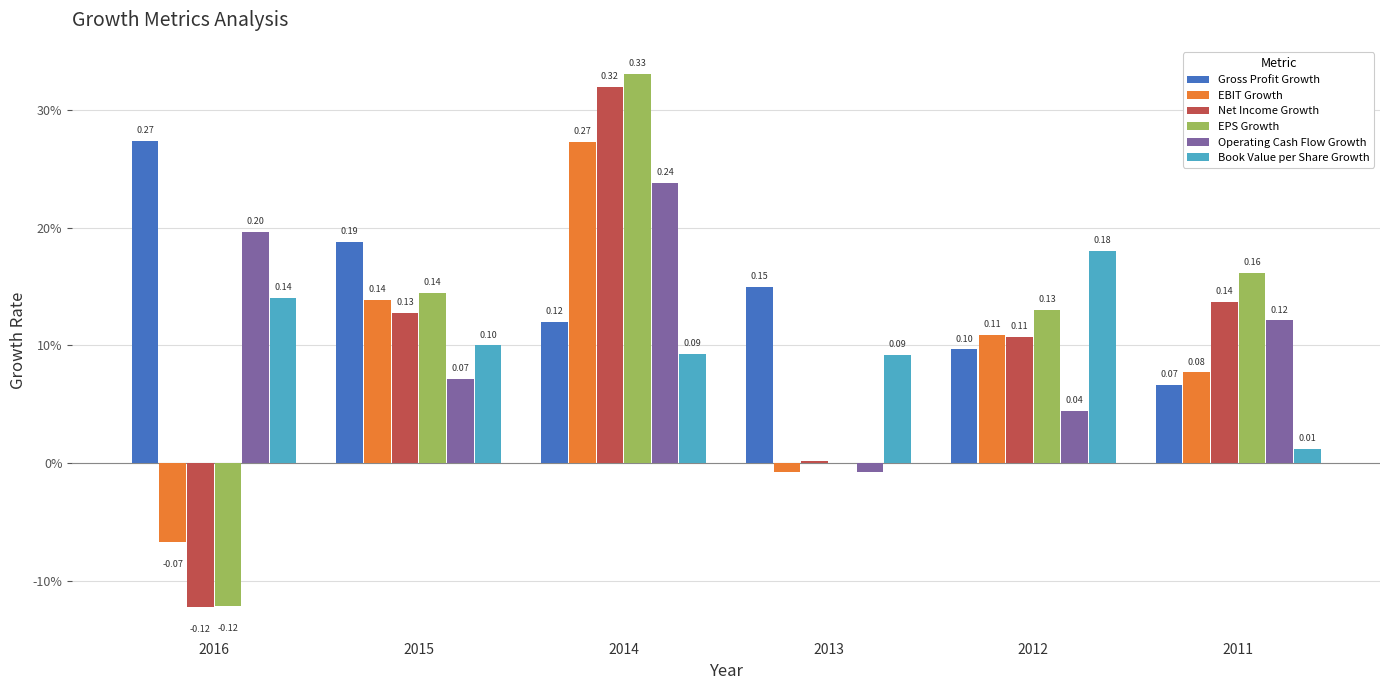

Reading left to right, transcribe all the data shown in this chart.

Gross Profit Growth: 0.3	0.2	0.1	0.1	0.1	0.1
EBIT Growth: -0.1	0.1	0.3	-0.0	0.1	0.1
Net Income Growth: -0.1	0.1	0.3	0.0	0.1	0.1
EPS Growth: -0.1	0.1	0.3	0.0	0.1	0.2
Operating Cash Flow Growth: 0.2	0.1	0.2	-0.0	0.0	0.1
Book Value per Share Growth: 0.1	0.1	0.1	0.1	0.2	0.0